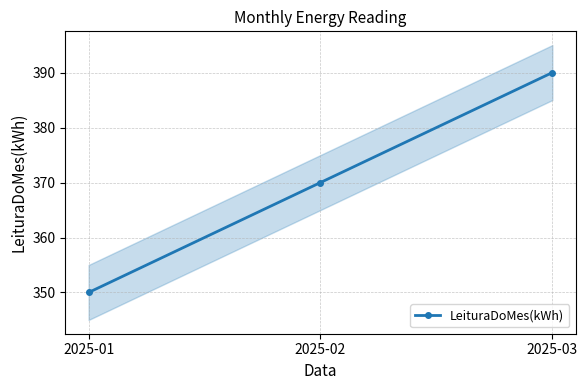

Reading left to right, what are all the values shown in this chart?

350	370	390